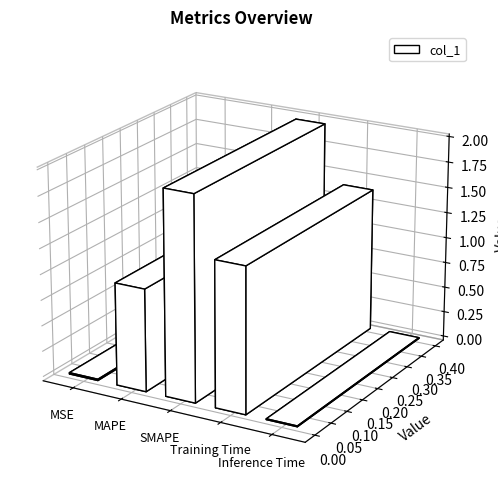

The chart shows a value of 0.0 at MSE. True or false?

False